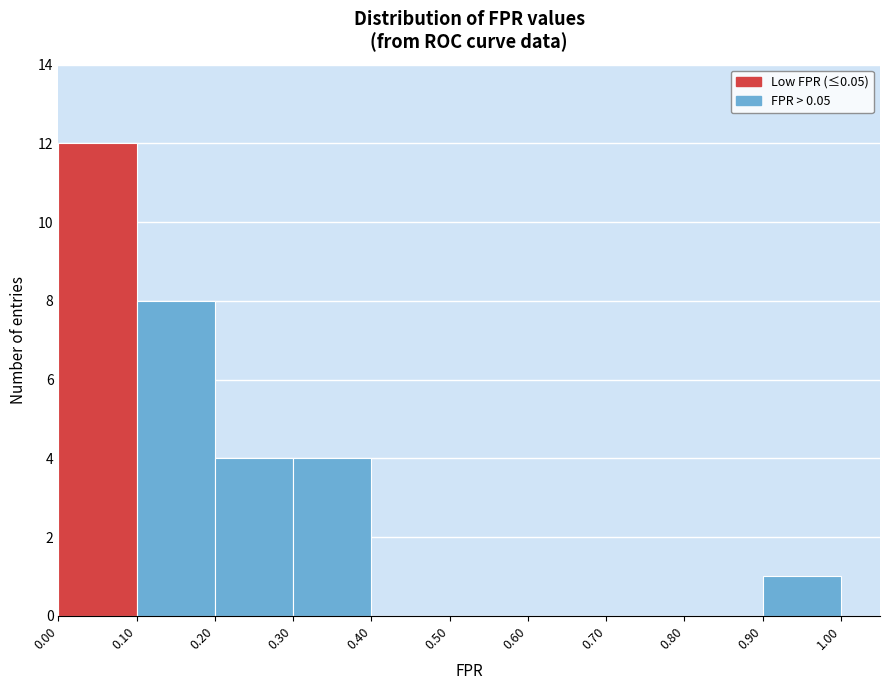

Reading left to right, transcribe this chart: for each bar, give the range it covers on the x-axis and its height. The values are not printed on the chart, so give them approximately, as read against the axis.

0.00 to 0.10: 12
0.10 to 0.20: 8
0.20 to 0.30: 4
0.30 to 0.40: 4
0.40 to 0.50: 0
0.50 to 0.60: 0
0.60 to 0.70: 0
0.70 to 0.80: 0
0.80 to 0.90: 0
0.90 to 1.00: 1